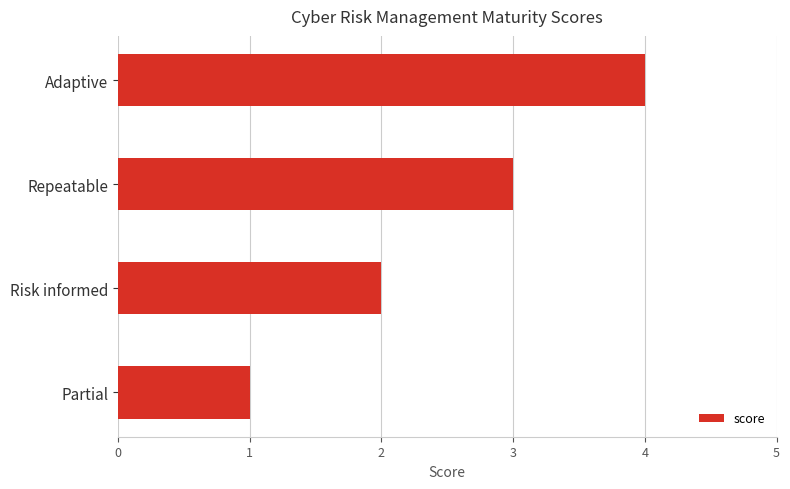

Between Risk informed and Adaptive, which is larger?

Adaptive